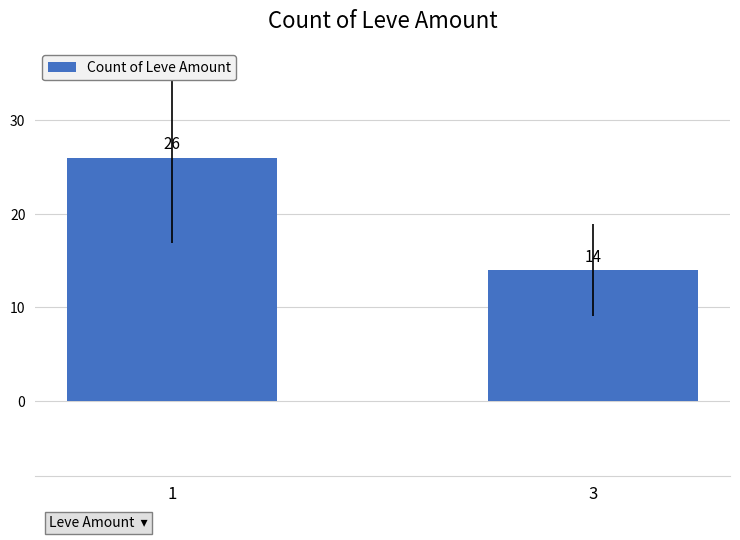

The value at 3 is 5. True or false?

False